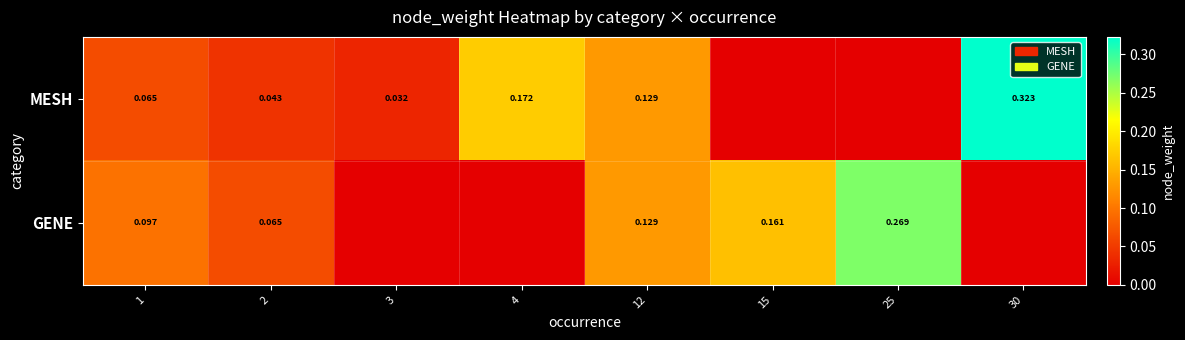

At 1, list the series in order from largest to smallest.

GENE, MESH